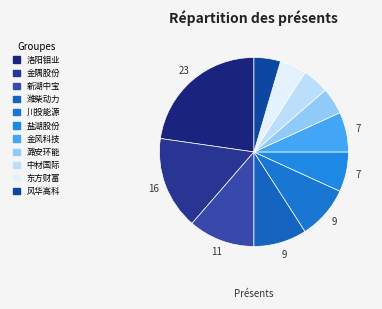

Do 金风科技 and 风华高科 together represent more than half of the pie?

No